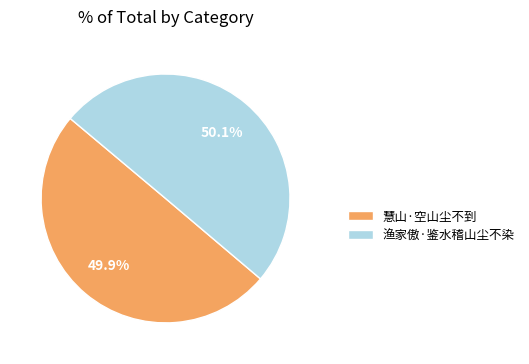

To the nearest percent, what is the average slice percentage?

50%